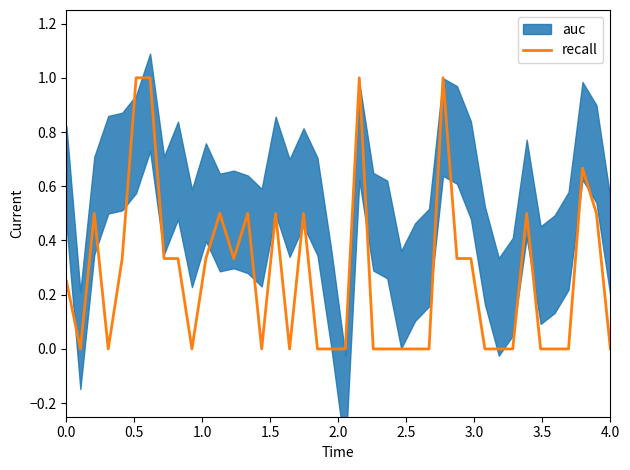

Count the number of values greater than 0.

20